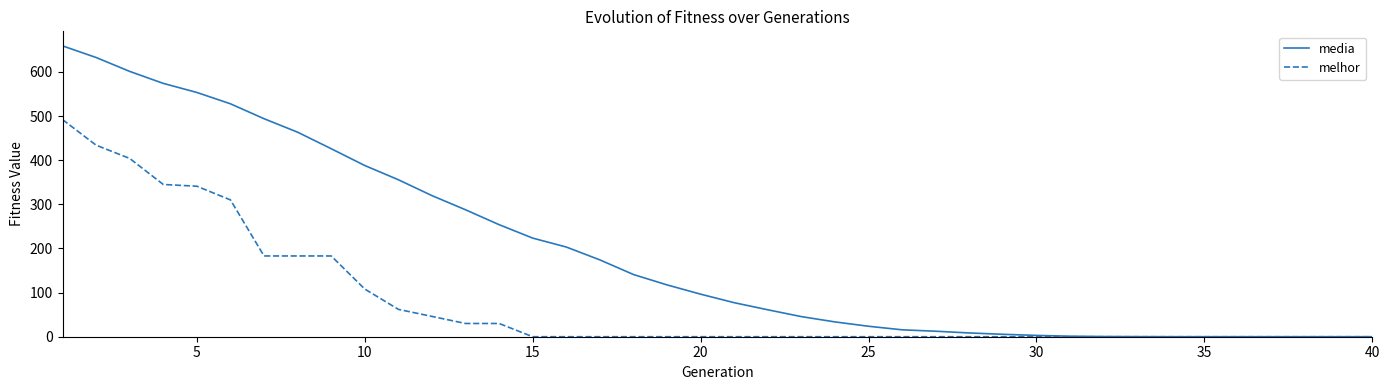

List the series in order of their overall mean, highest first.

media, melhor